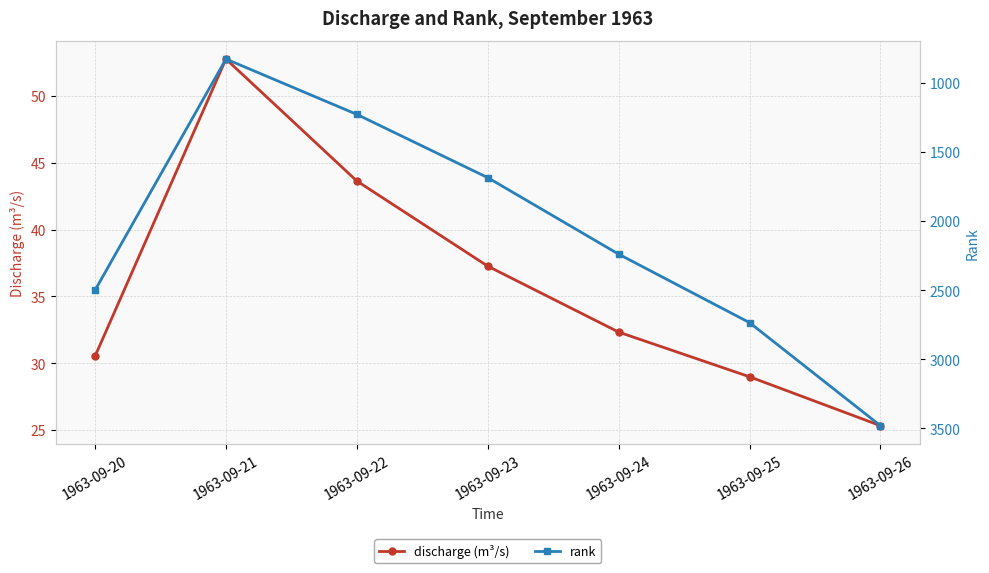

What are all the series names shown in the legend?

discharge (m³/s), rank